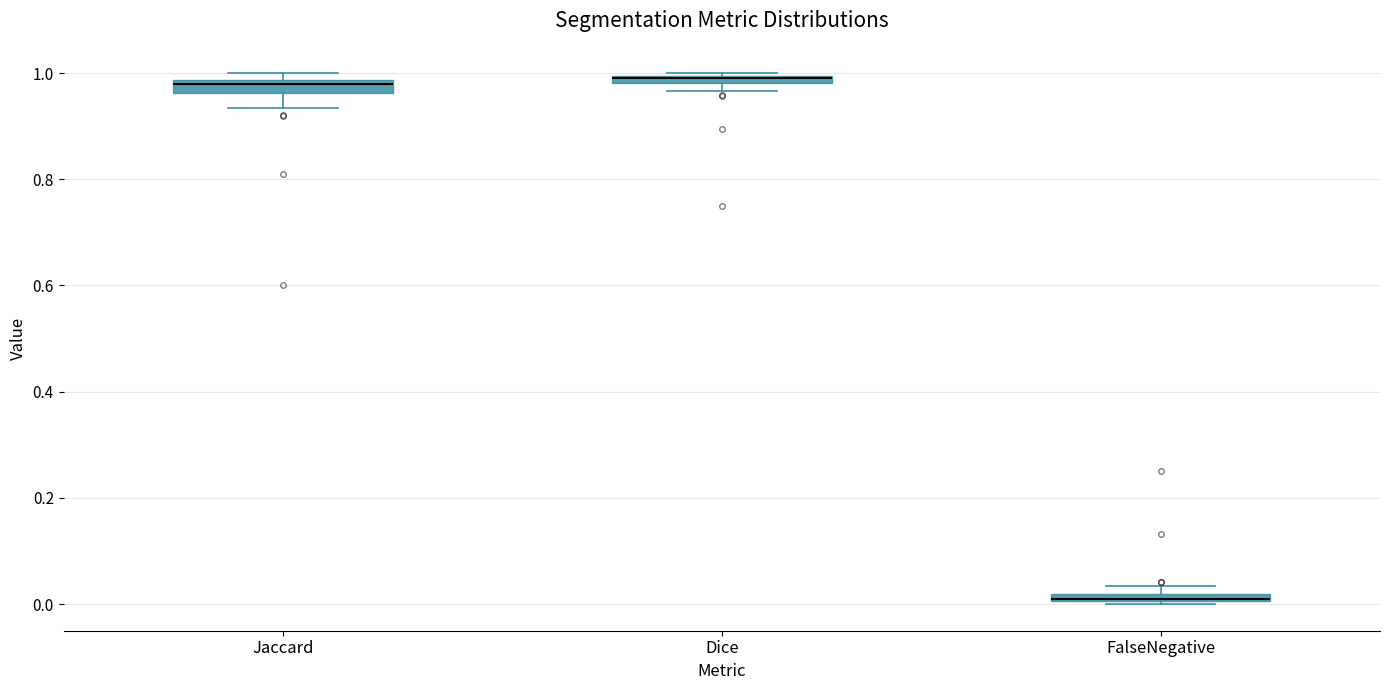

Where is the lower edge of the box for Dice on the y-axis? The values are not printed on the chart, so give them approximately, as read against the axis.

0.98